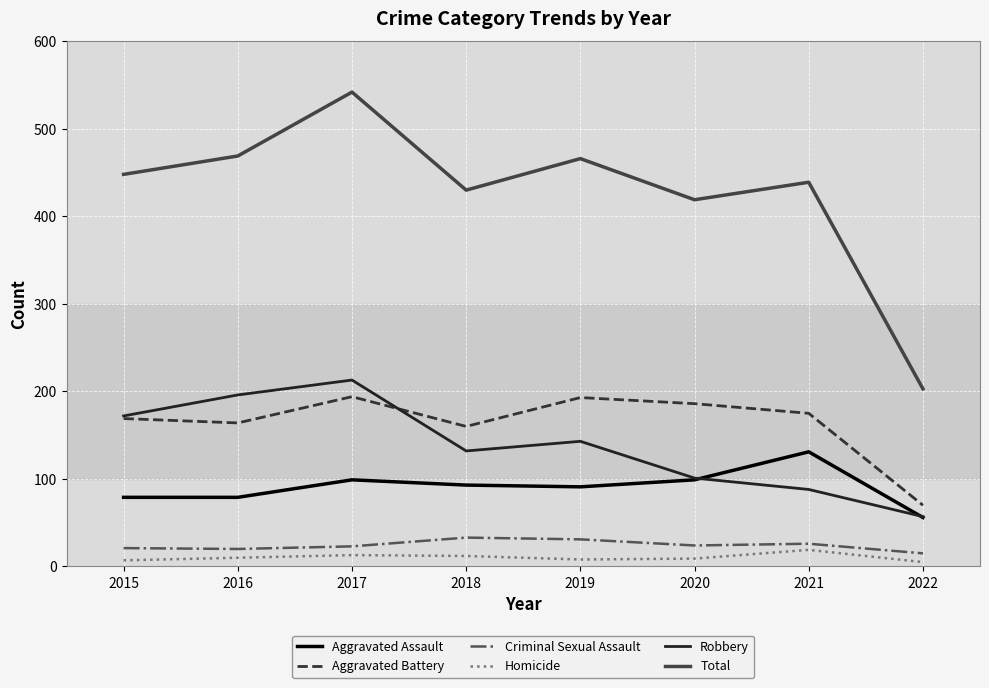

What is the average value of the Total series?

427